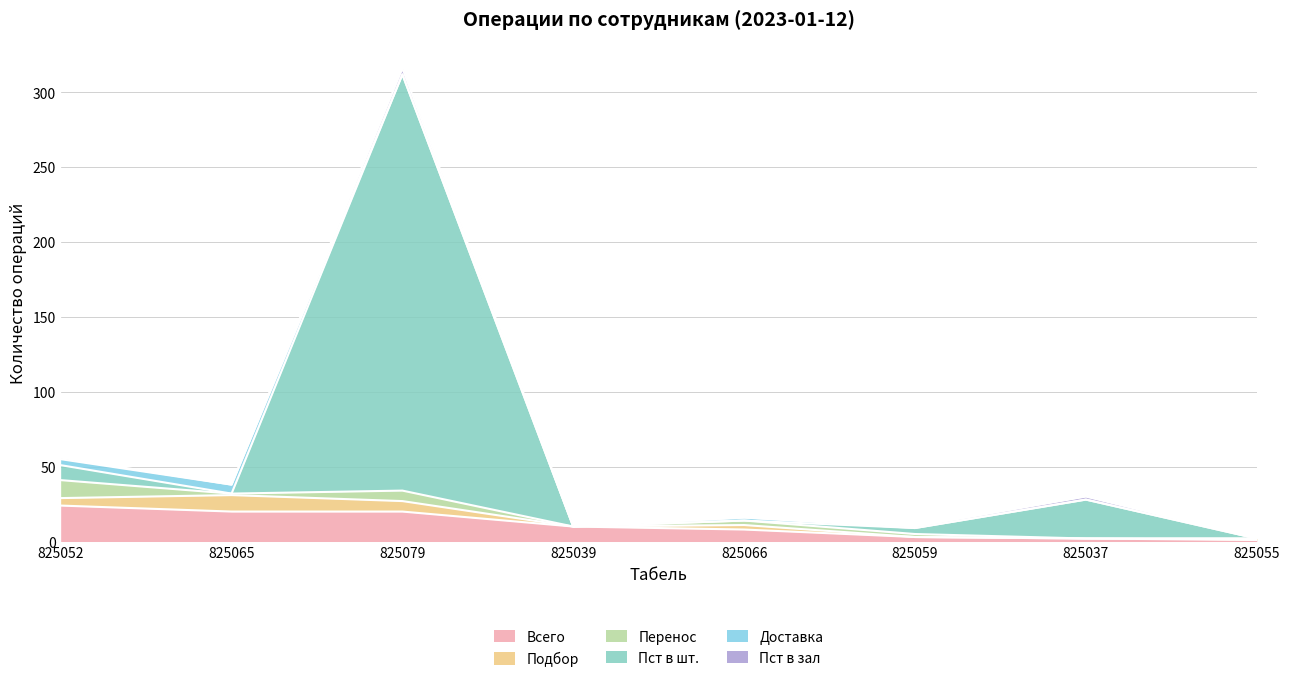

Between 825052 and 825065, which series saw the biggest shift?

Перенос